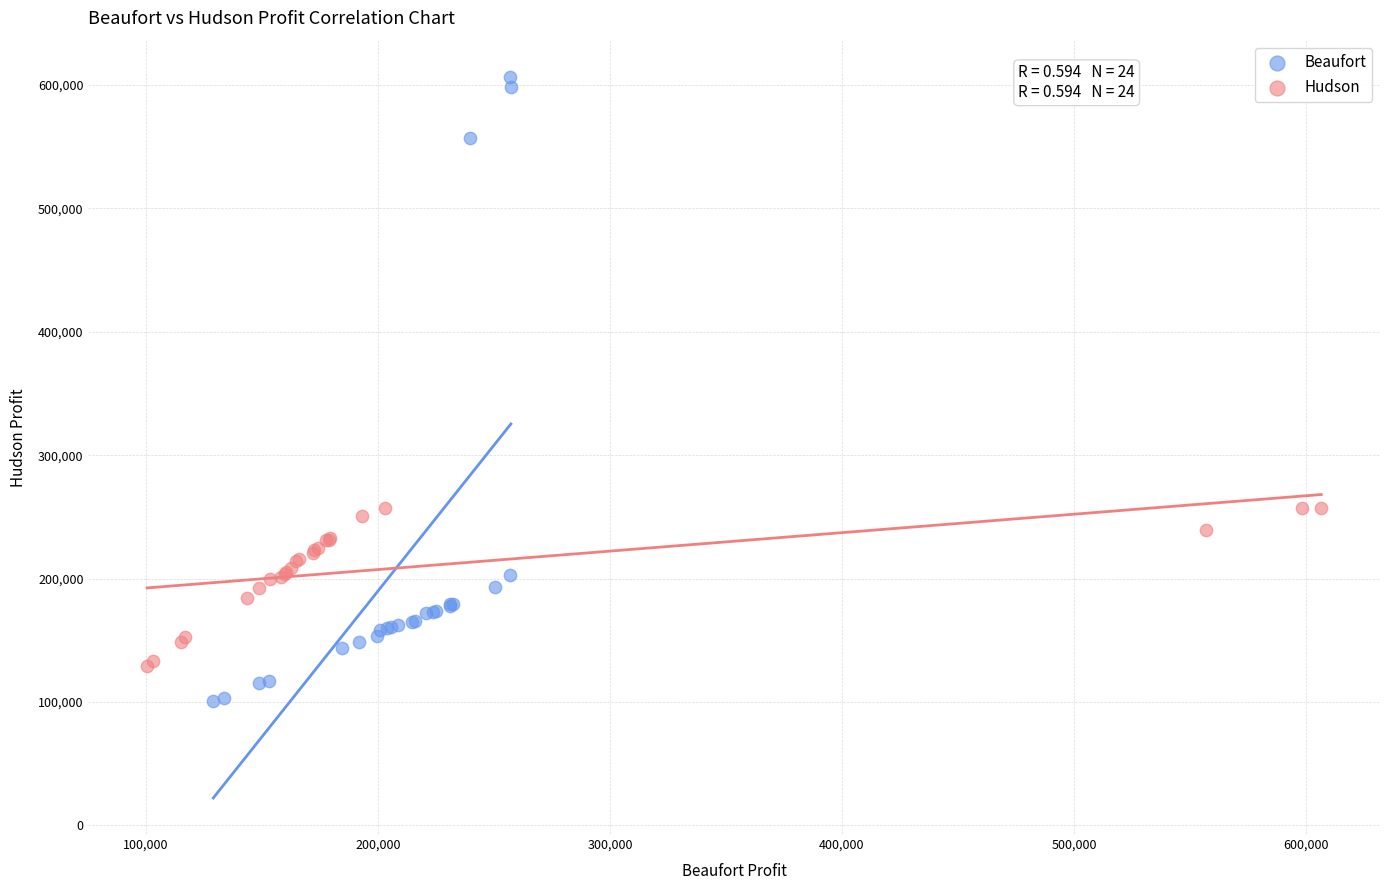

Which series has the widest spread of Y values?

Beaufort